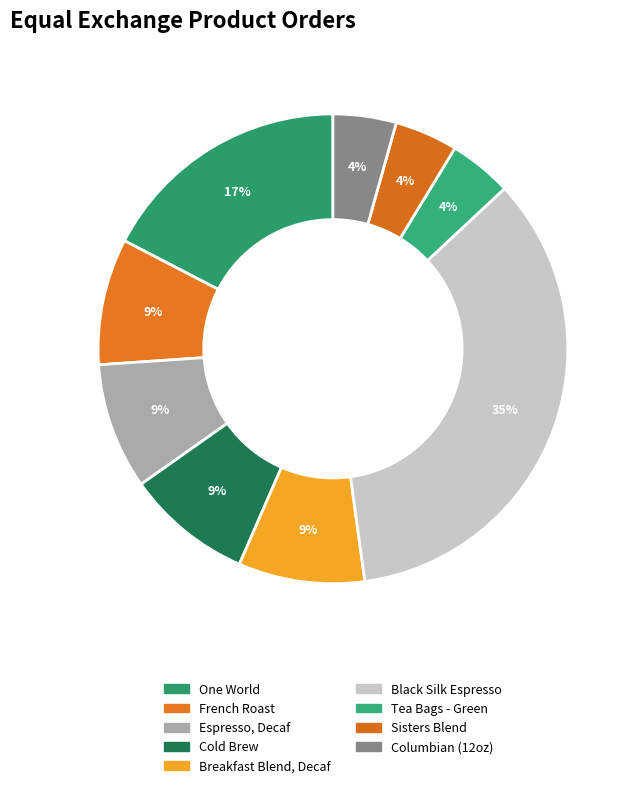

To the nearest percent, what percentage of the pie is Cold Brew?

9%